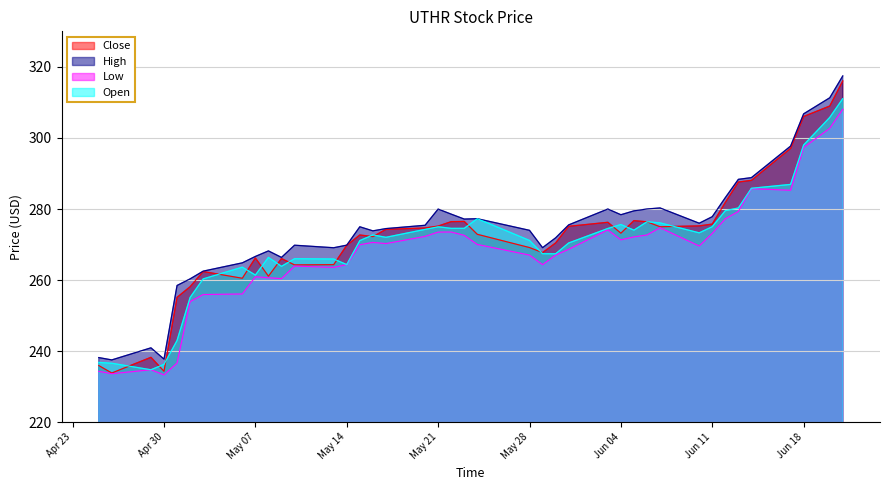

How many intersections are there between Close and Open?

17